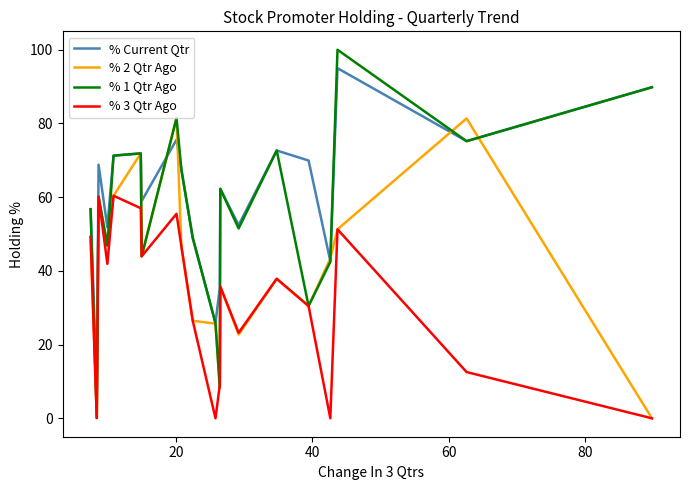

What is the sum of all % 3 Qtr Ago values?

641.4